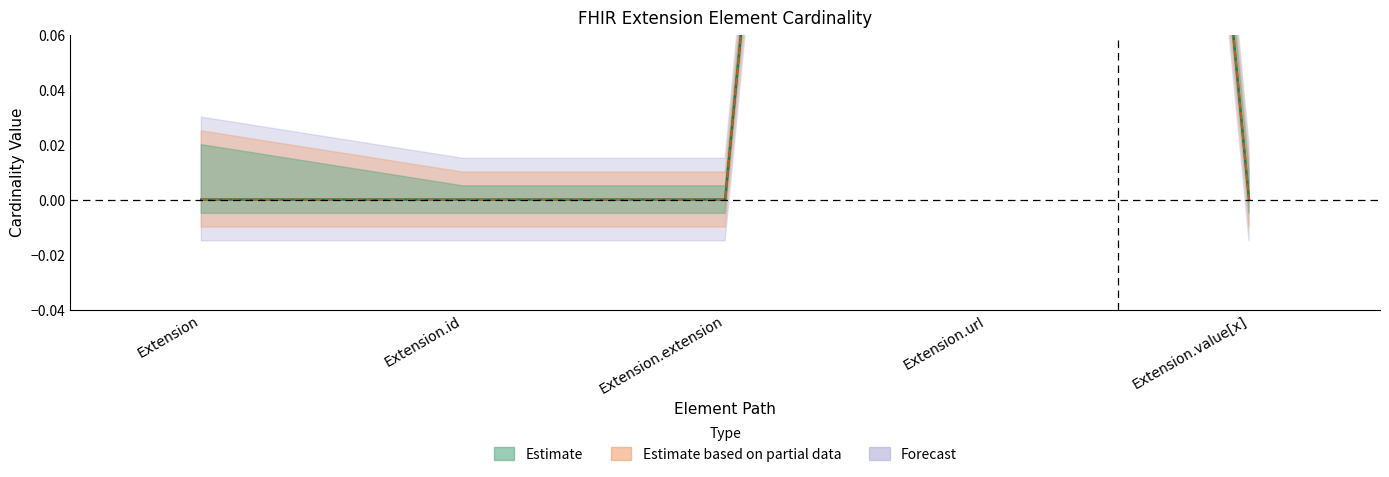

True or false: Min and Base Min intersect in this chart.

False